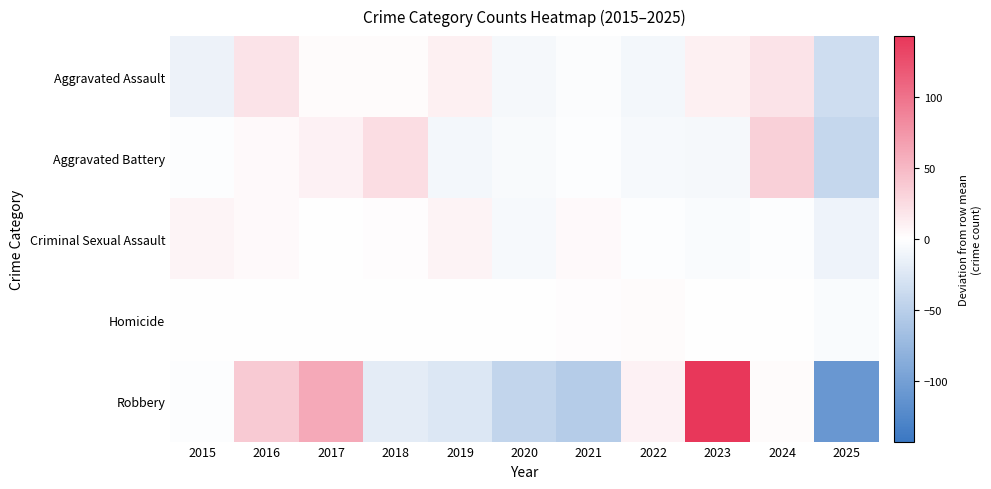

Reading left to right, what are all the values shown in this chart?

Aggravated Assault: 2015=-12.9	2016=19.1	2017=3.1	2018=3.1	2019=11.1	2020=-6.9	2021=-2.9	2022=-7.9	2023=10.1	2024=19.1	2025=-34.9
Aggravated Battery: 2015=-1.7	2016=4.3	2017=9.3	2018=24.3	2019=-8.7	2020=-4.7	2021=-1.7	2022=-5.7	2023=-6.7	2024=33.3	2025=-41.7
Criminal Sexual Assault: 2015=6.8	2016=3.8	2017=-0.2	2018=1.8	2019=8.8	2020=-6.2	2021=3.8	2022=-1.2	2023=-4.2	2024=-2.2	2025=-11.2
Homicide: 2015=0.9	2016=-0.1	2017=-0.1	2018=-0.1	2019=-0.1	2020=0.9	2021=1.9	2022=2.9	2023=-1.1	2024=-1.1	2025=-4.1
Robbery: 2015=-2.1	2016=36.9	2017=60.9	2018=-20.1	2019=-25.1	2020=-44.1	2021=-53.1	2022=9.9	2023=142.9	2024=2.9	2025=-109.1